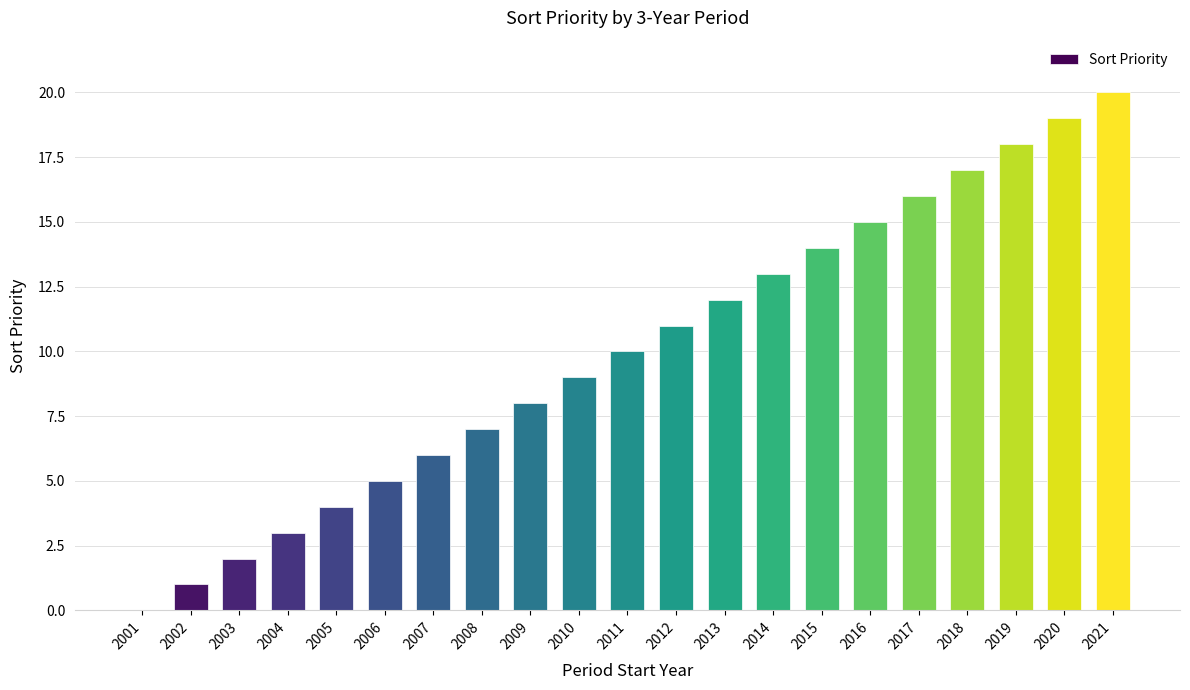

How many data points does each series have?

21